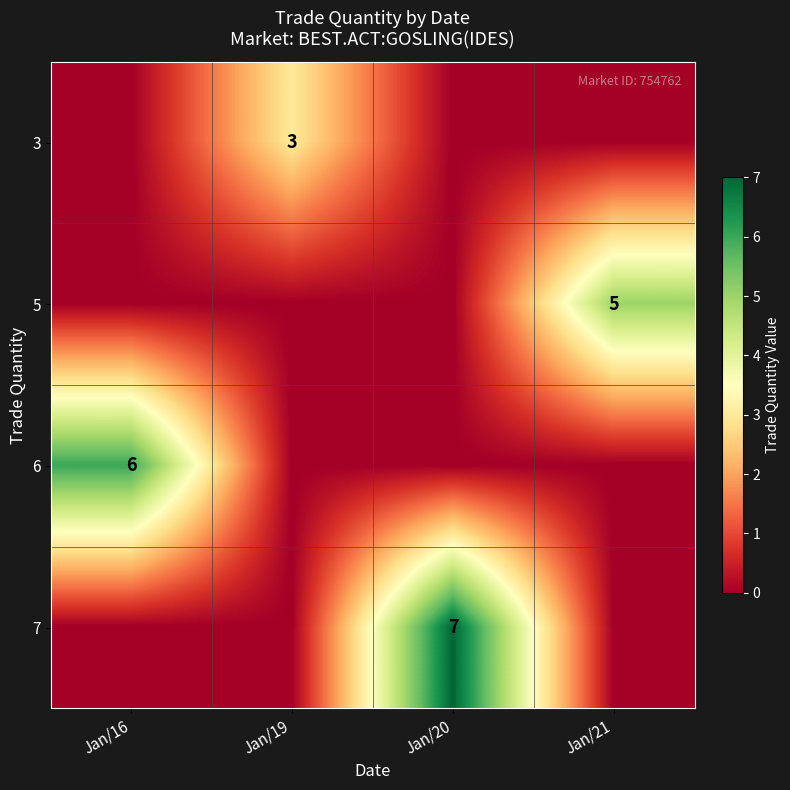

List the series in order of their peak value, lowest first.

row_0, row_1, row_2, row_3